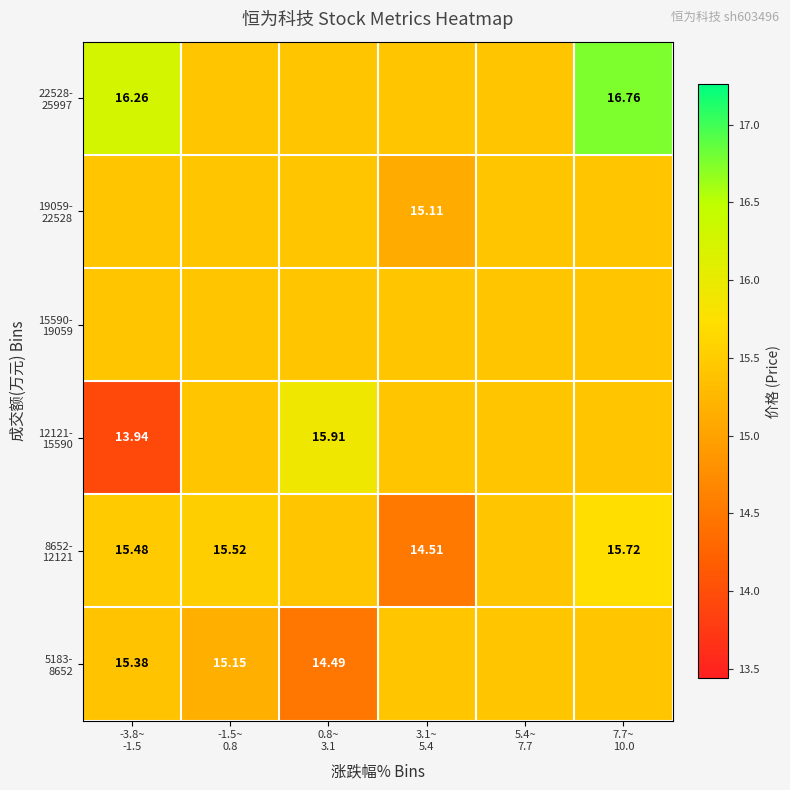

What is the approximate value of 22528- 25997 at 5.4~ 7.7?

15.4